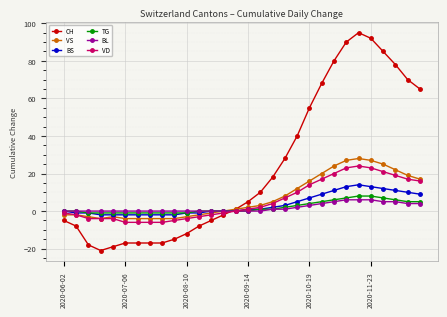

What is the minimum value shown in the chart?

-21